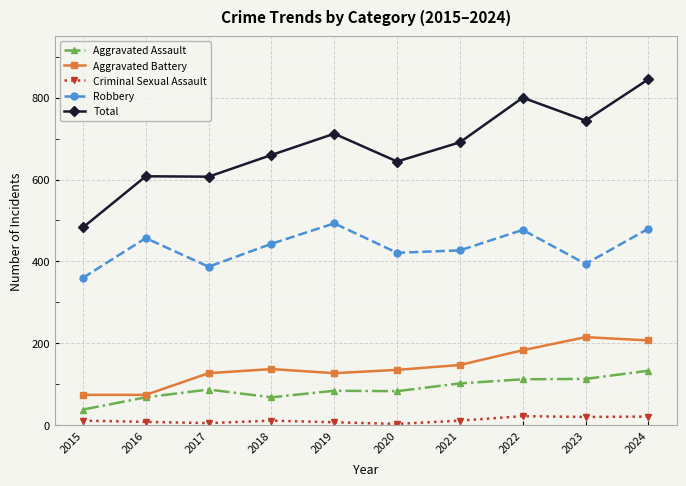

What is the difference between the maximum and second lowest values in the Aggravated Assault series?

65